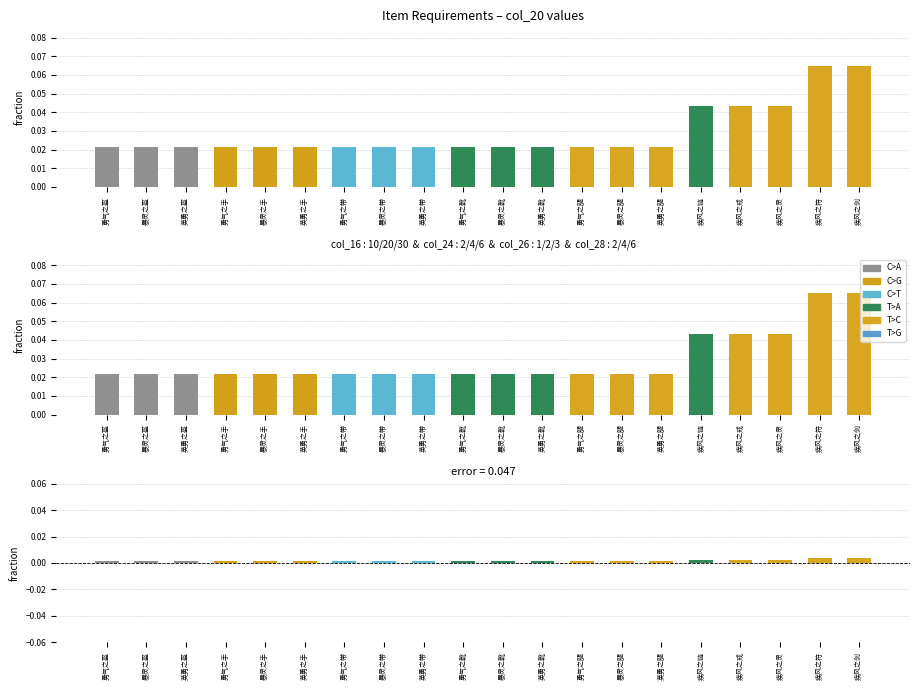

Reading left to right, list all the values displayed in this chart.

col_20: 0.0	0.0	0.0	0.0	0.0	0.0	0.0	0.0	0.0	0.0	0.0	0.0	0.0	0.0	0.0	0.0	0.0	0.0	0.1	0.1
col_16: 0.0	0.0	0.0	0.0	0.0	0.0	0.0	0.0	0.0	0.0	0.0	0.0	0.0	0.0	0.0	0.0	0.0	0.0	0.1	0.1
diff: 0.0	0.0	0.0	0.0	0.0	0.0	0.0	0.0	0.0	0.0	0.0	0.0	0.0	0.0	0.0	0.0	0.0	0.0	0.0	0.0